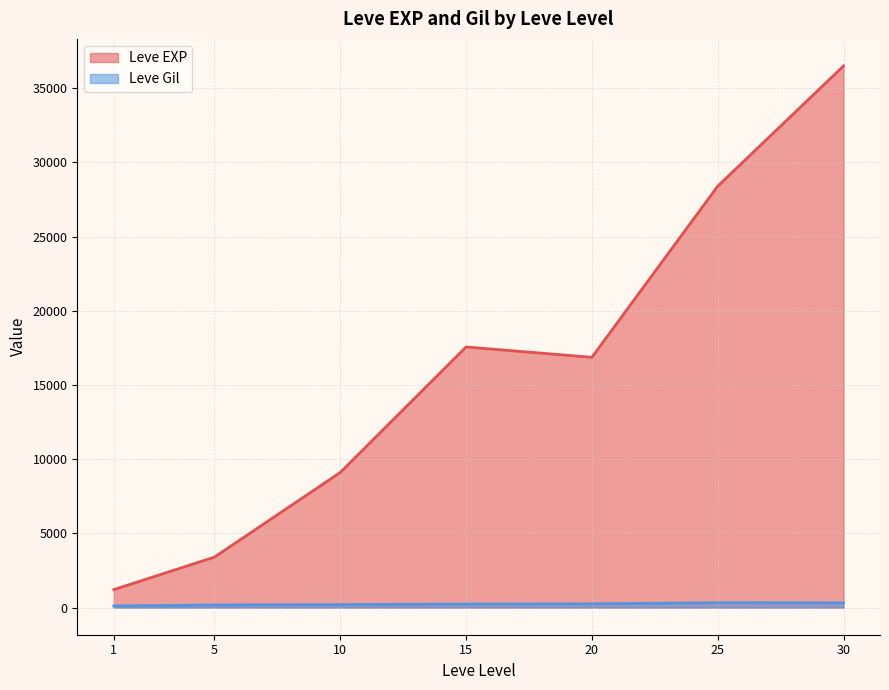

Which series has the widest spread of values?

Leve EXP